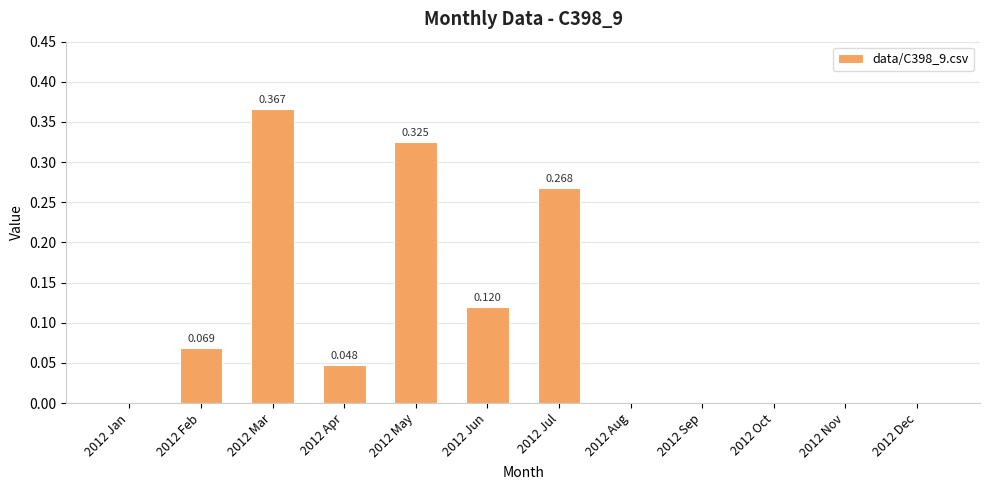

Rank the categories by value from lowest to highest.

2012 Jan, 2012 Aug, 2012 Sep, 2012 Oct, 2012 Nov, 2012 Dec, 2012 Apr, 2012 Feb, 2012 Jun, 2012 Jul, 2012 May, 2012 Mar